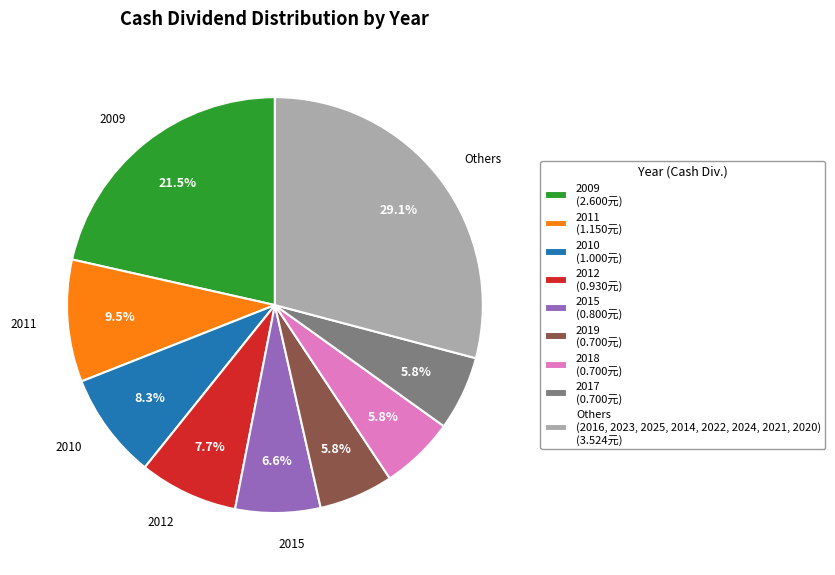

To the nearest percent, what is the average slice percentage?

11%